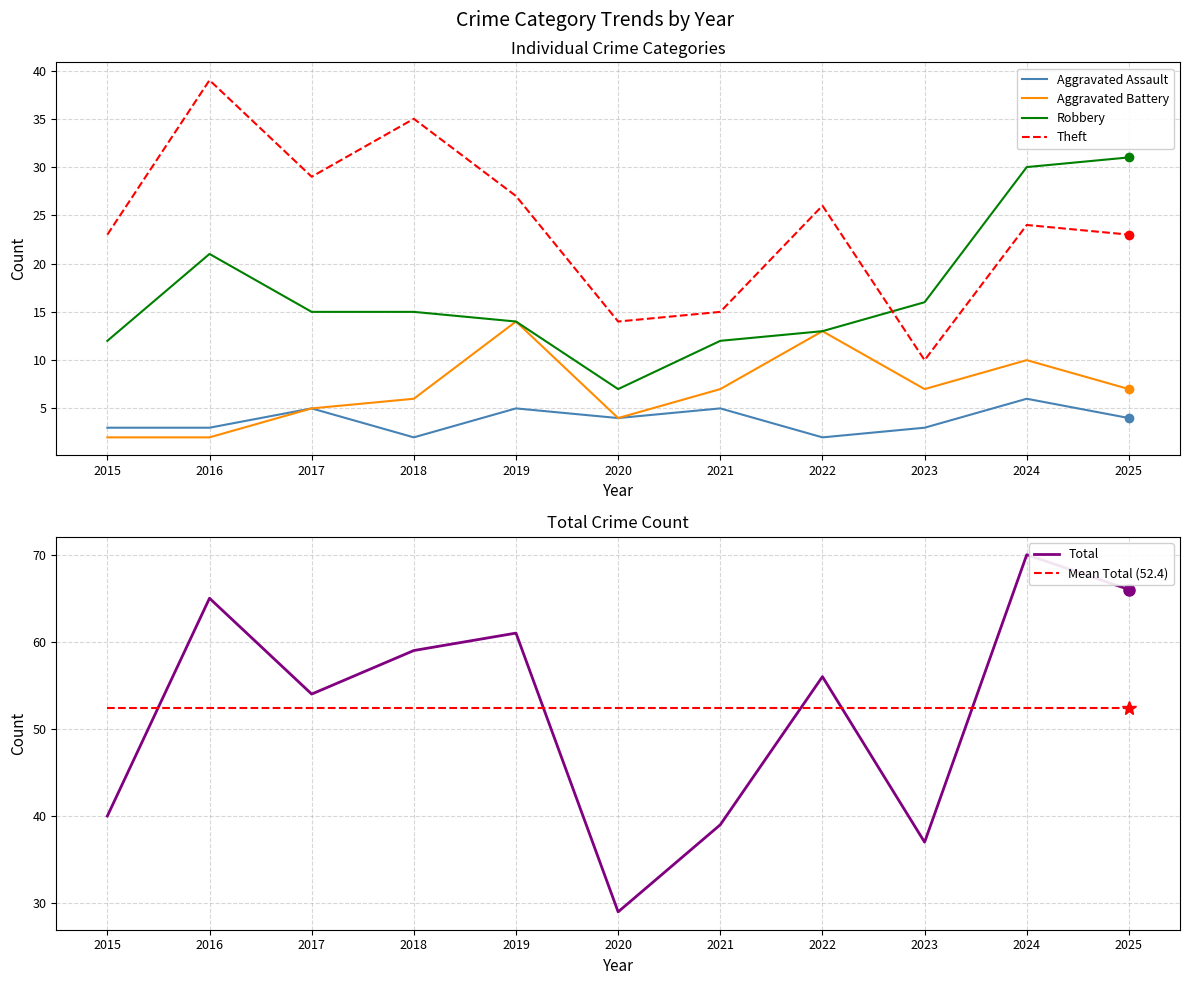

Which series has the largest range (max minus min)?

Total